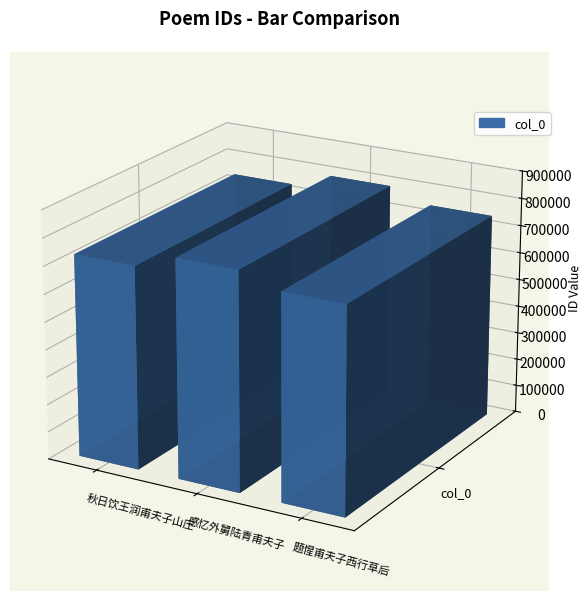

Is it true that the value at 感忆外舅陆青甫夫子 is 234923?

False